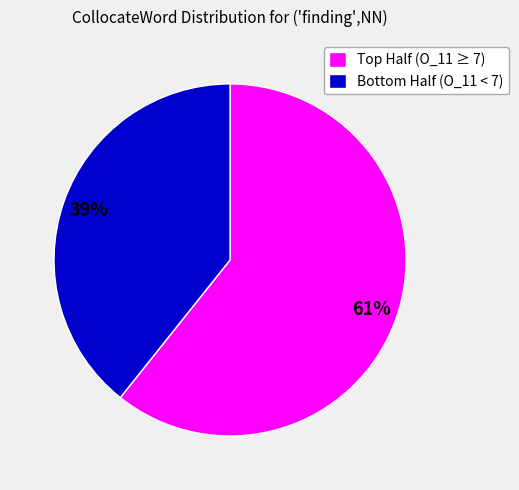

To the nearest percent, what is the average slice percentage?

50%